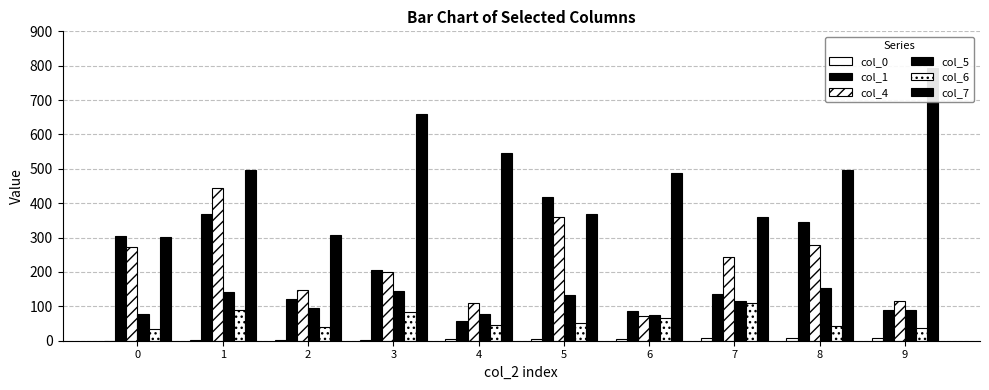

What is the difference between the second highest and second lowest values in the col_1 series?

283